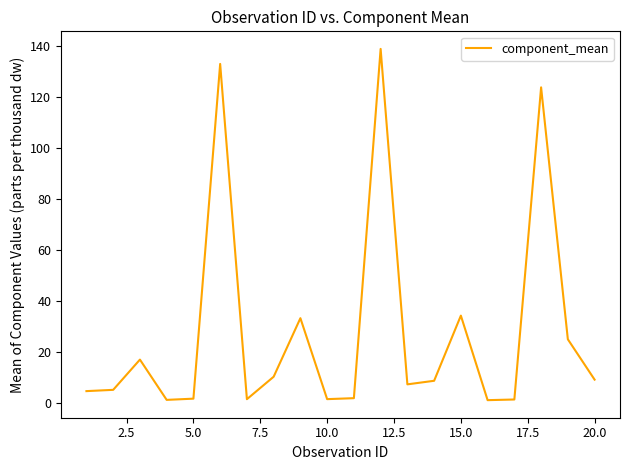

What is the difference between the maximum and minimum values?

138.0